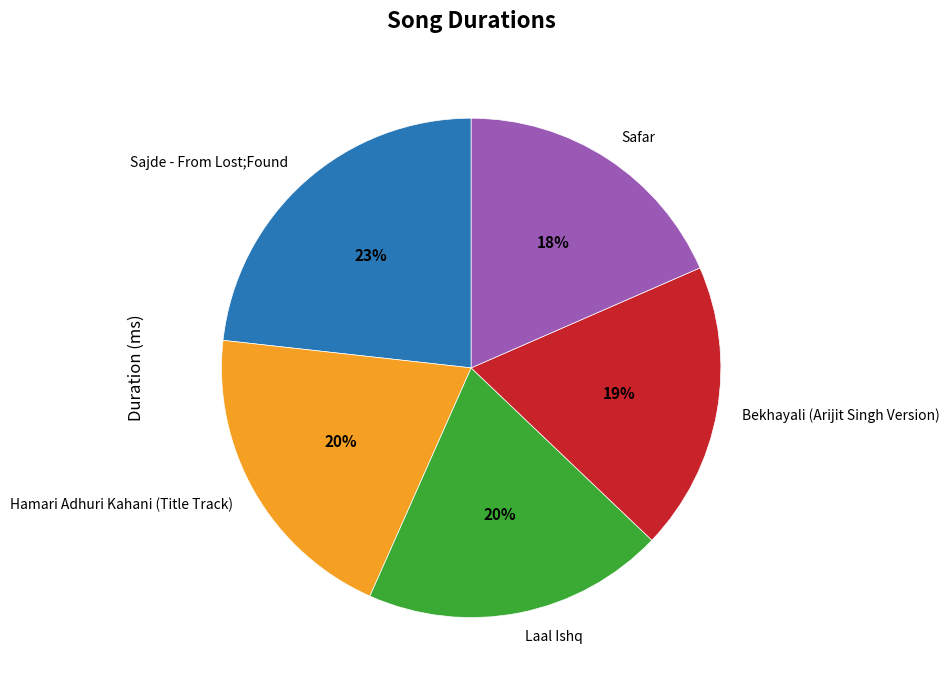

Do Safar and Laal Ishq together represent more than half of the pie?

No